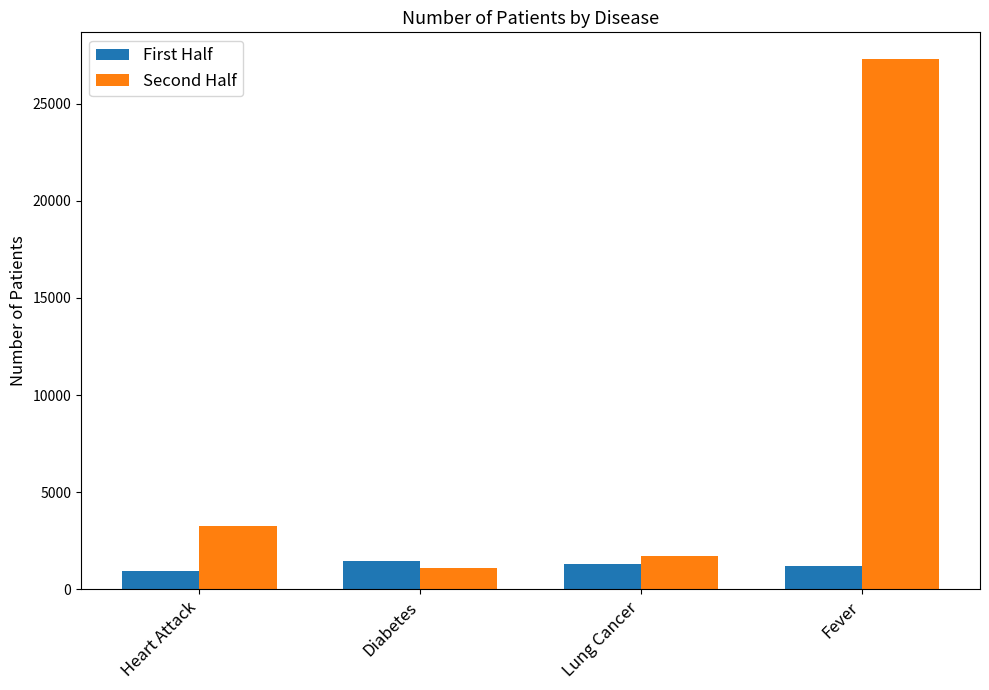

Is it true that First Half equals 396.7 at Lung Cancer?

False